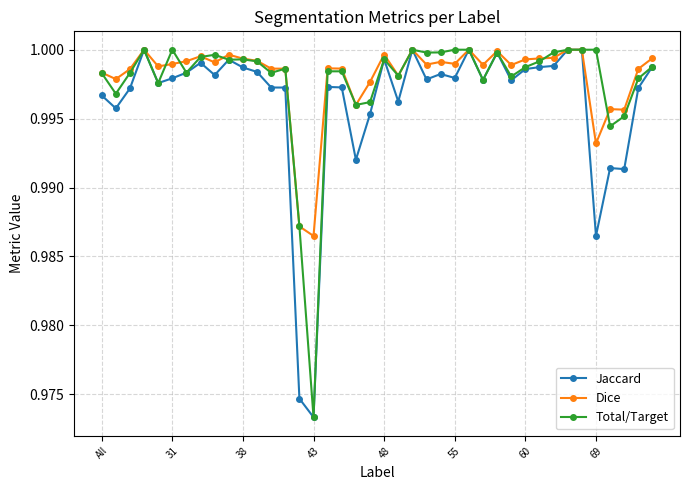

True or false: Total/Target has more than 0 interior local peaks.

True